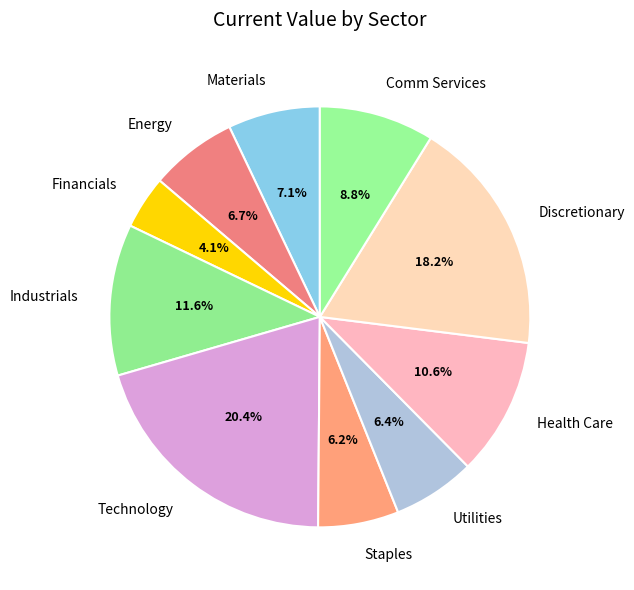

Which slice is the largest?

Technology